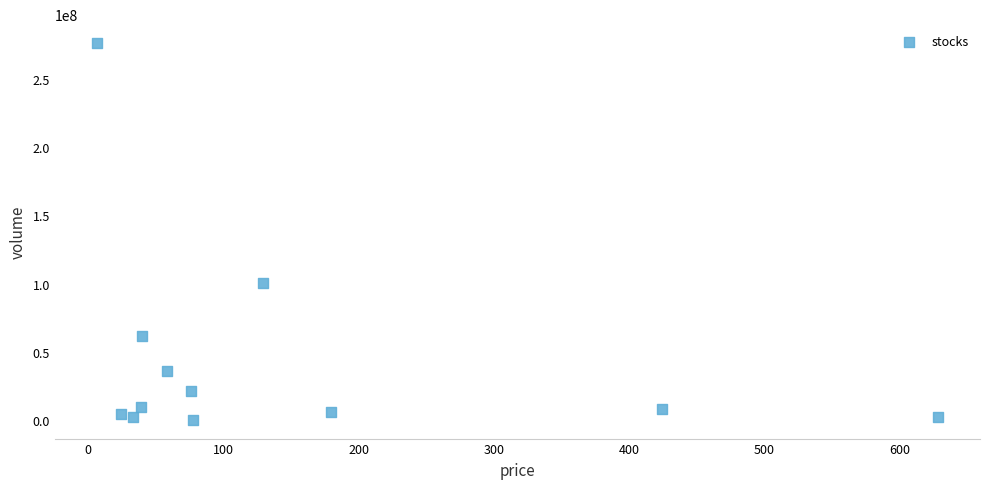

What is the average Y value?

43960501